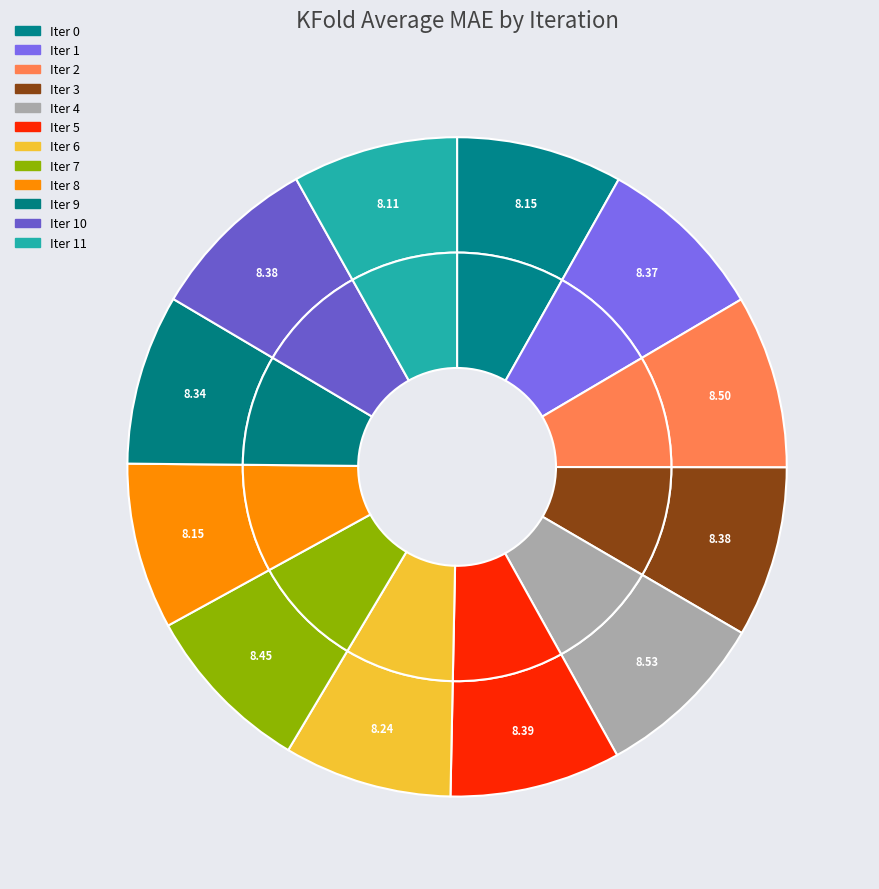

True or false: Iter 11 accounts for 1% of the total.

False